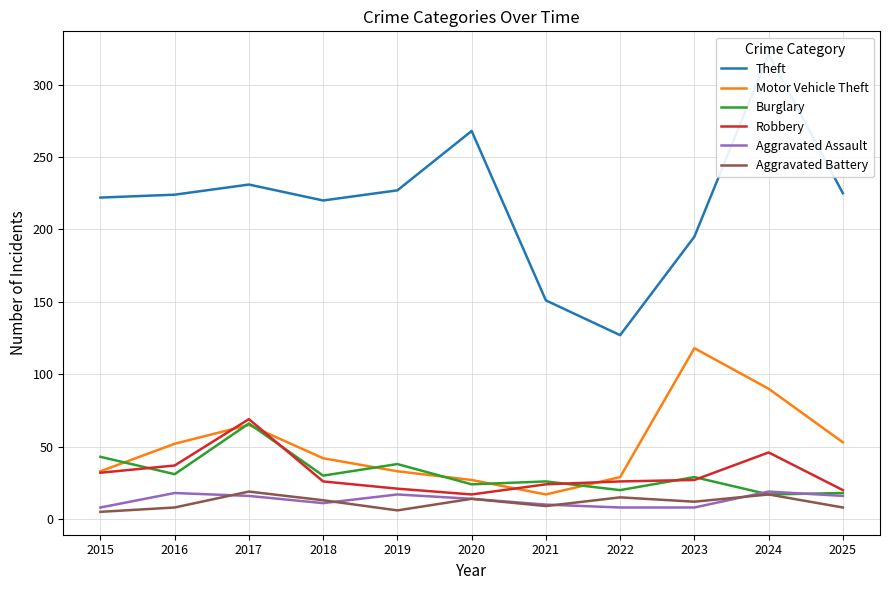

What are all the series names shown in the legend?

Theft, Motor Vehicle Theft, Burglary, Robbery, Aggravated Assault, Aggravated Battery